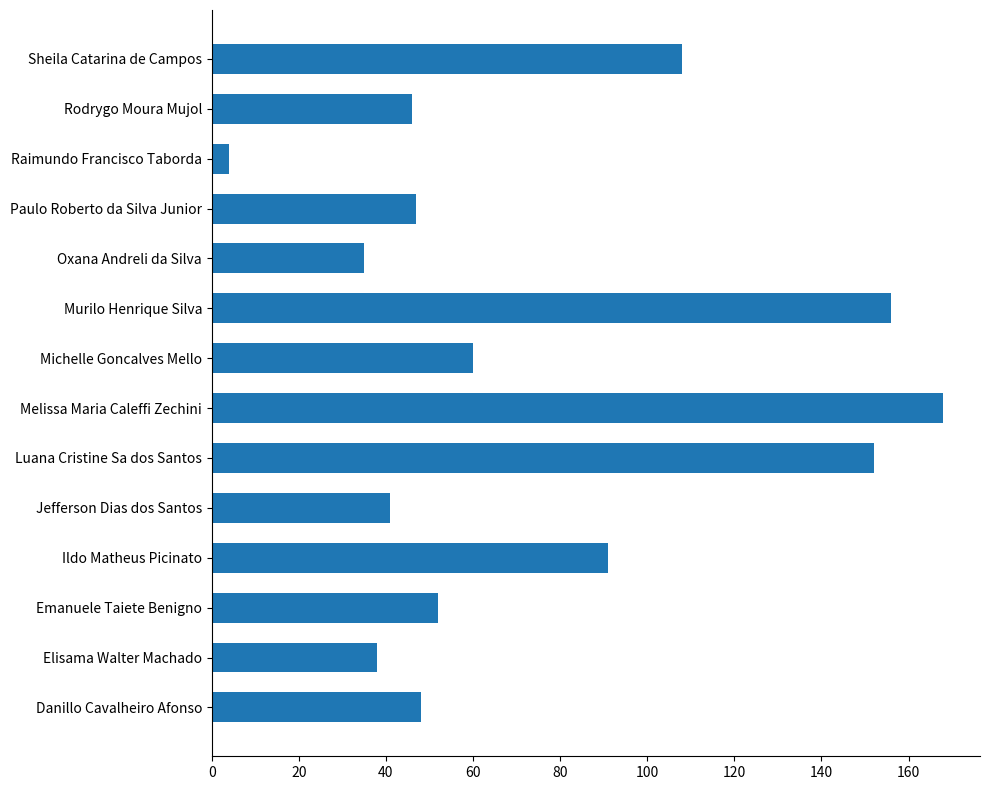

How many bars are there in total?

14